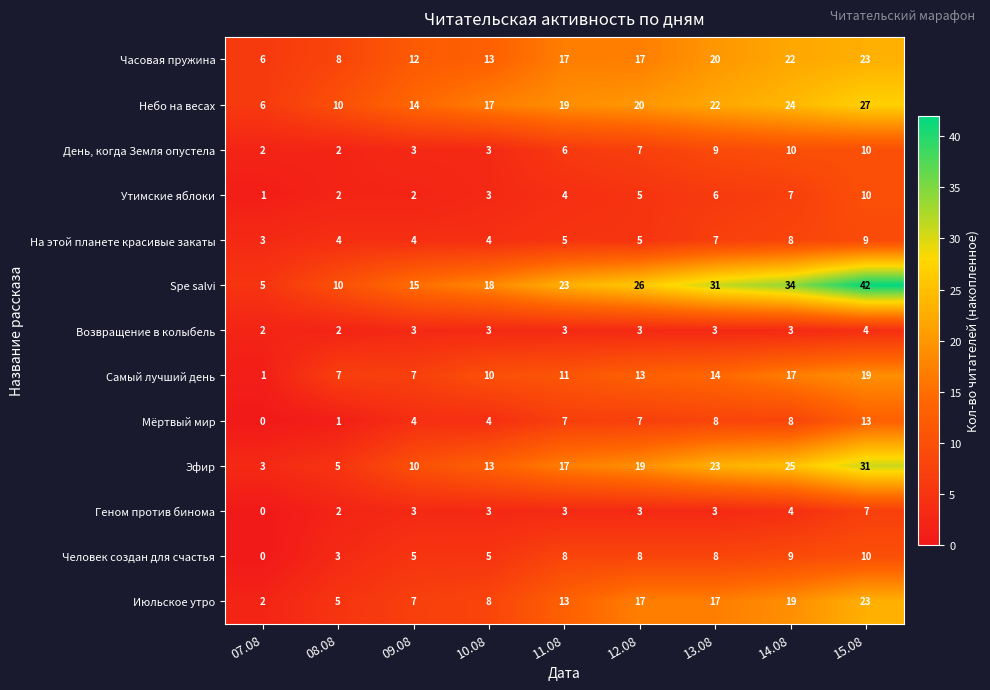

The value of На этой планете красивые закаты at 13.08 is 7. True or false?

True